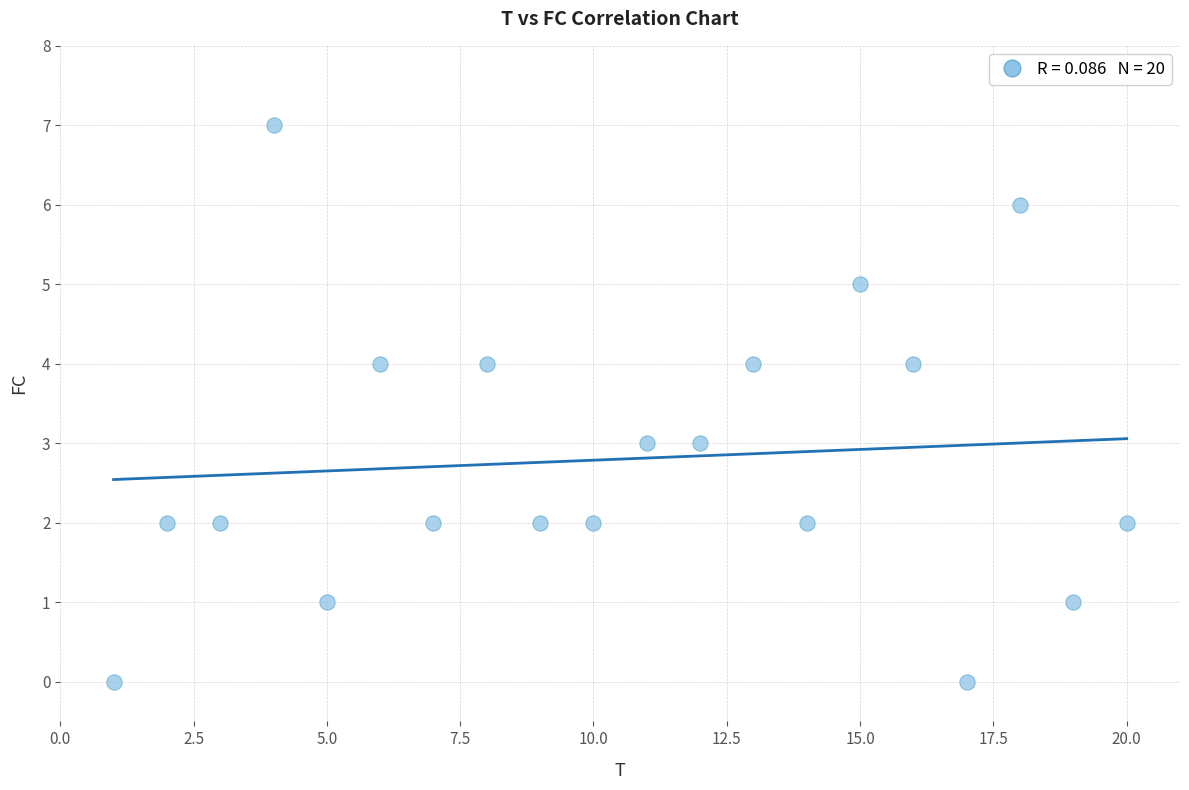

What is the range of Y values (max minus min)?

7